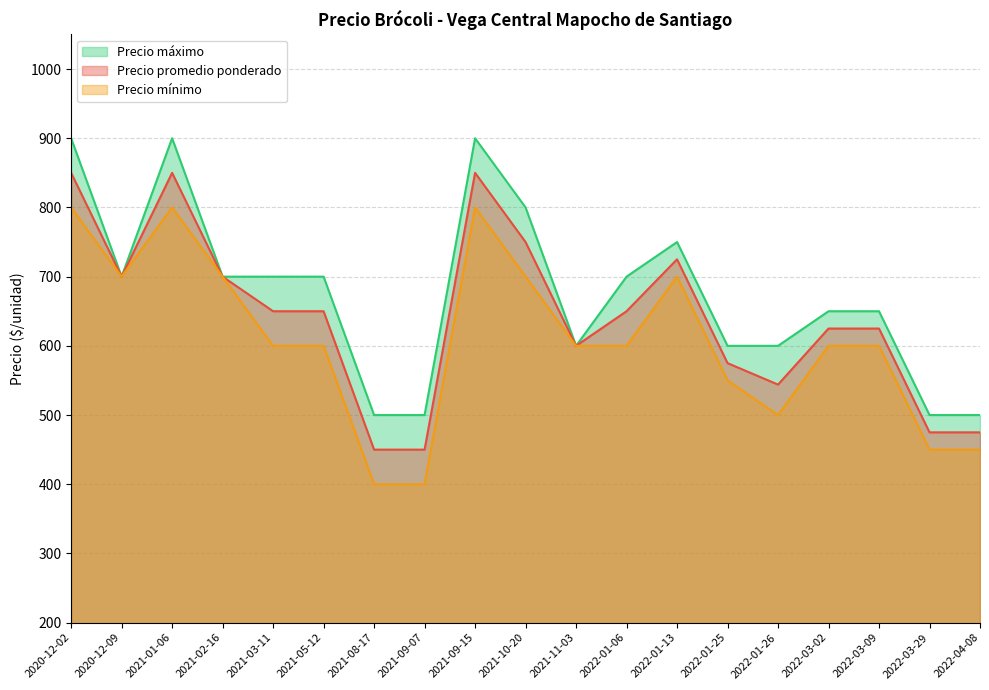

Reading left to right, extract all data points from this chart.

Precio promedio ponderado: 850	700	850	700	650	650	450	450	850	750	600	650	725	575	544	625	625	475	475
Precio mínimo: 800	700	800	700	600	600	400	400	800	700	600	600	700	550	500	600	600	450	450
Precio máximo: 900	700	900	700	700	700	500	500	900	800	600	700	750	600	600	650	650	500	500